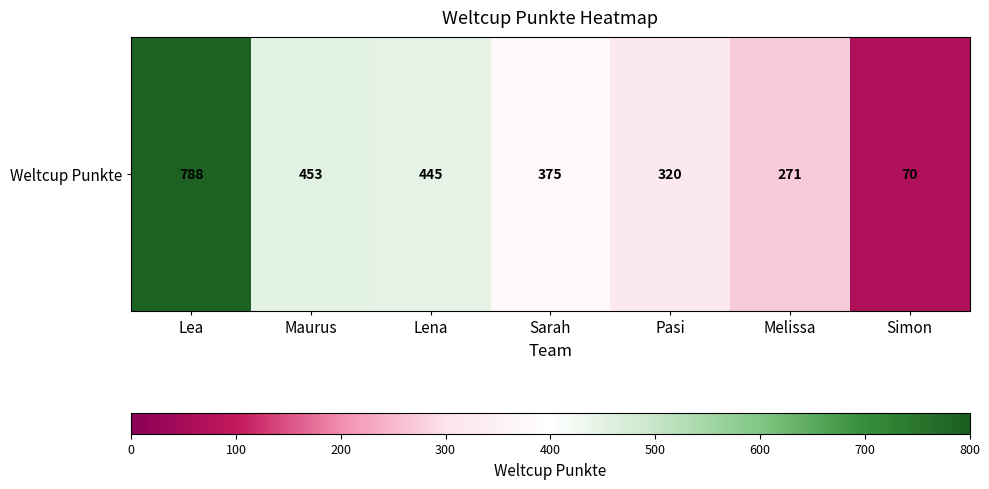

The value at Maurus is 453. True or false?

True